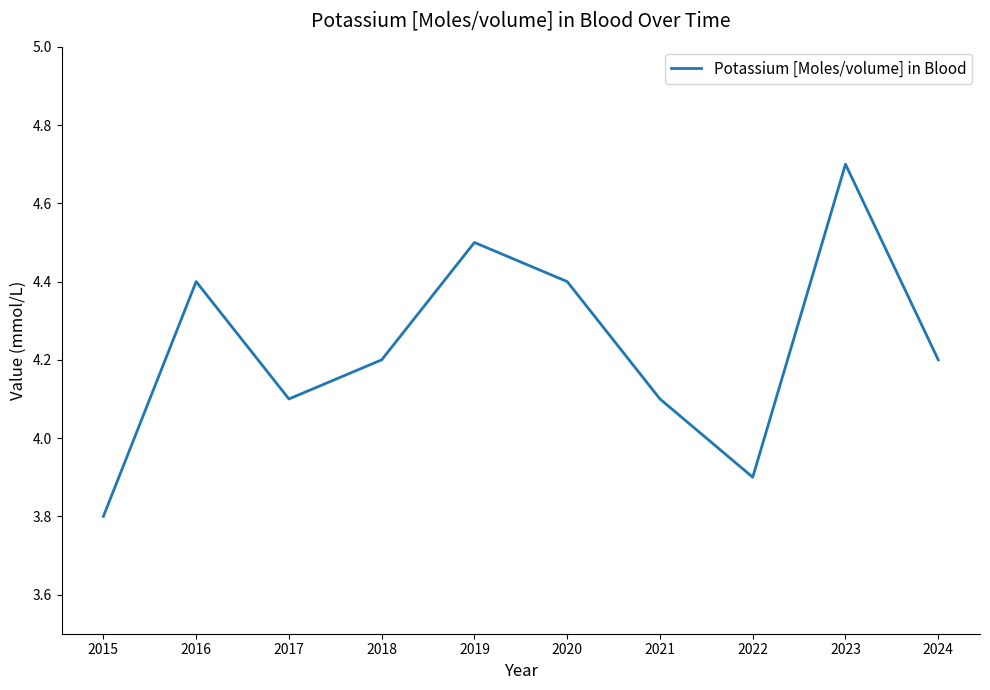

Where is the first local maximum?

2016